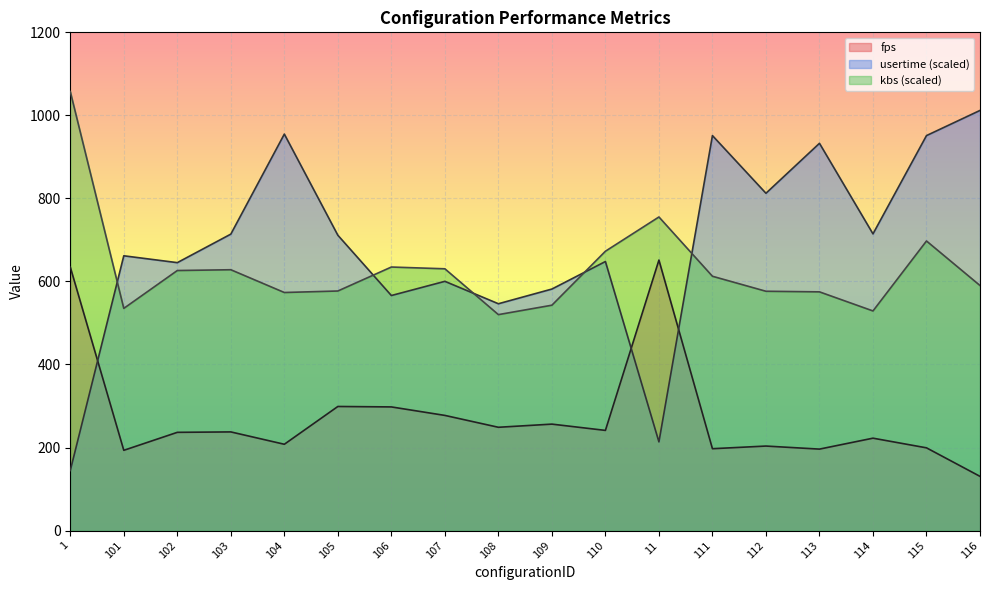

True or false: usertime and kbs cross at least once.

True